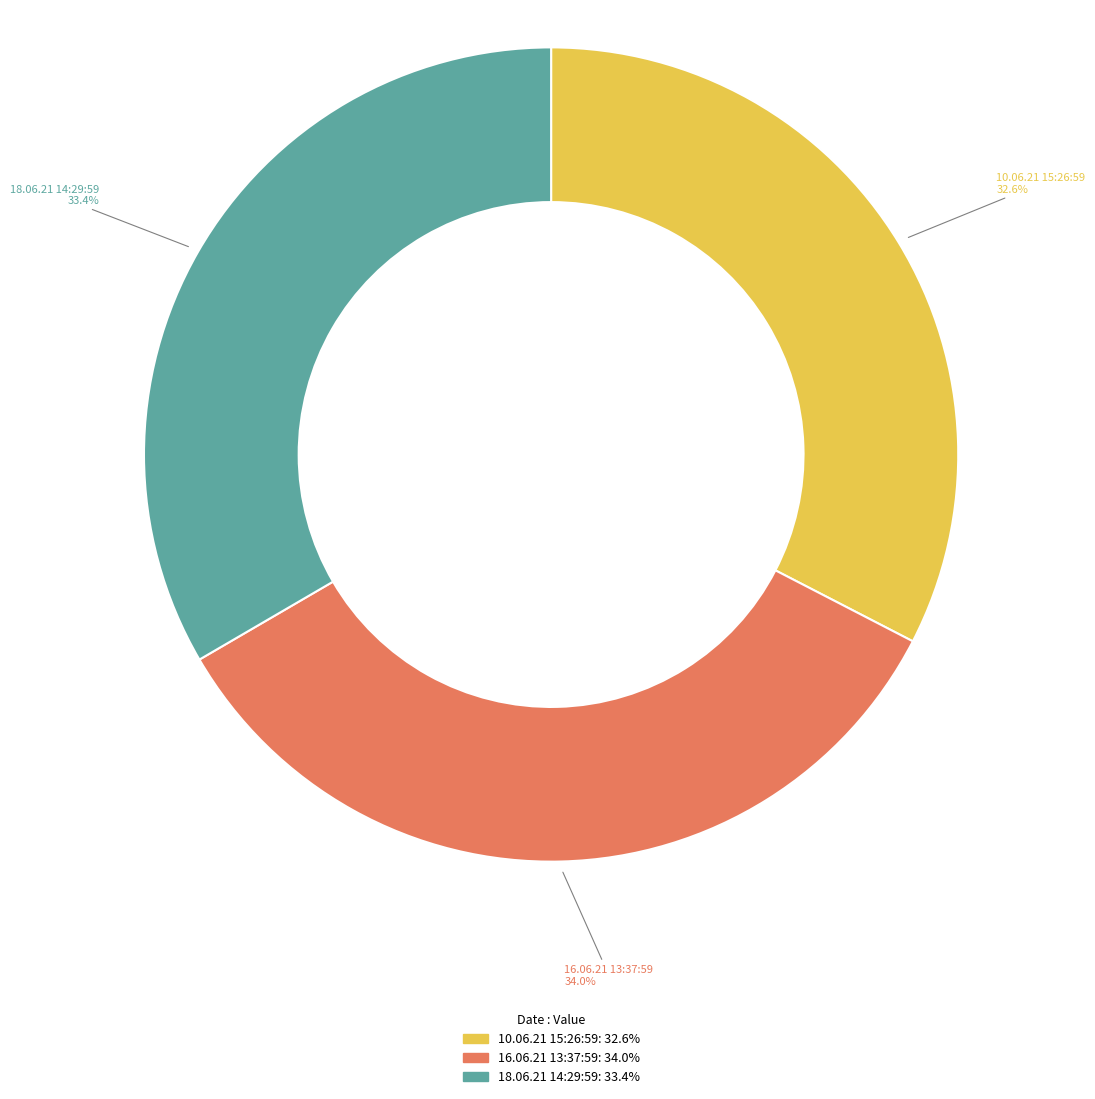

To the nearest percent, what percentage of the pie is 10.06.21 15:26:59?

33%